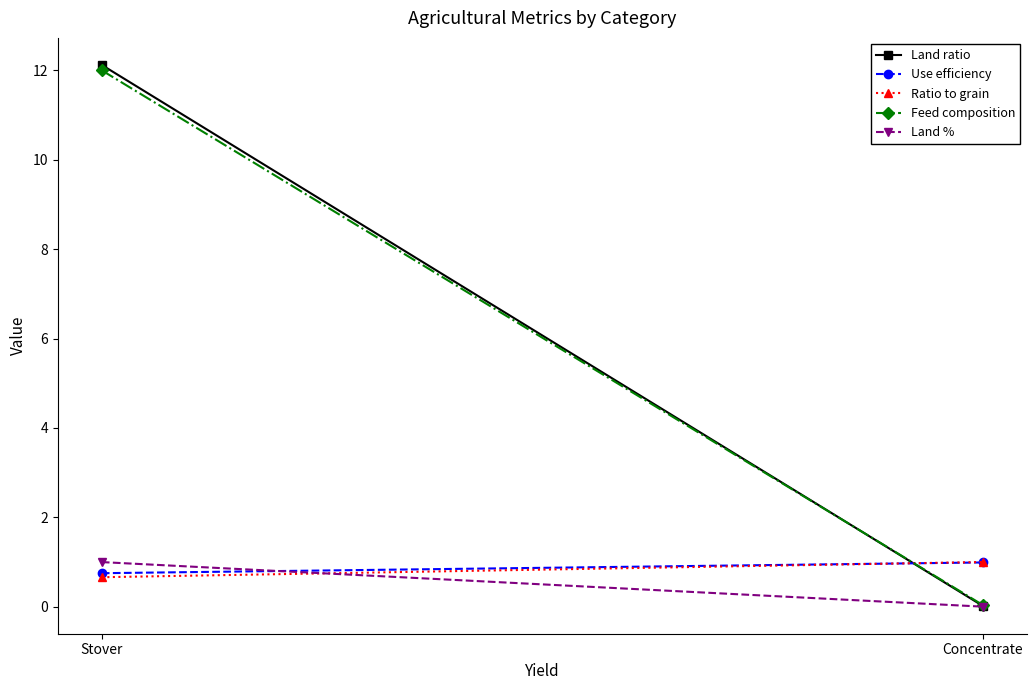

Which series has the largest total across all categories?

Land ratio